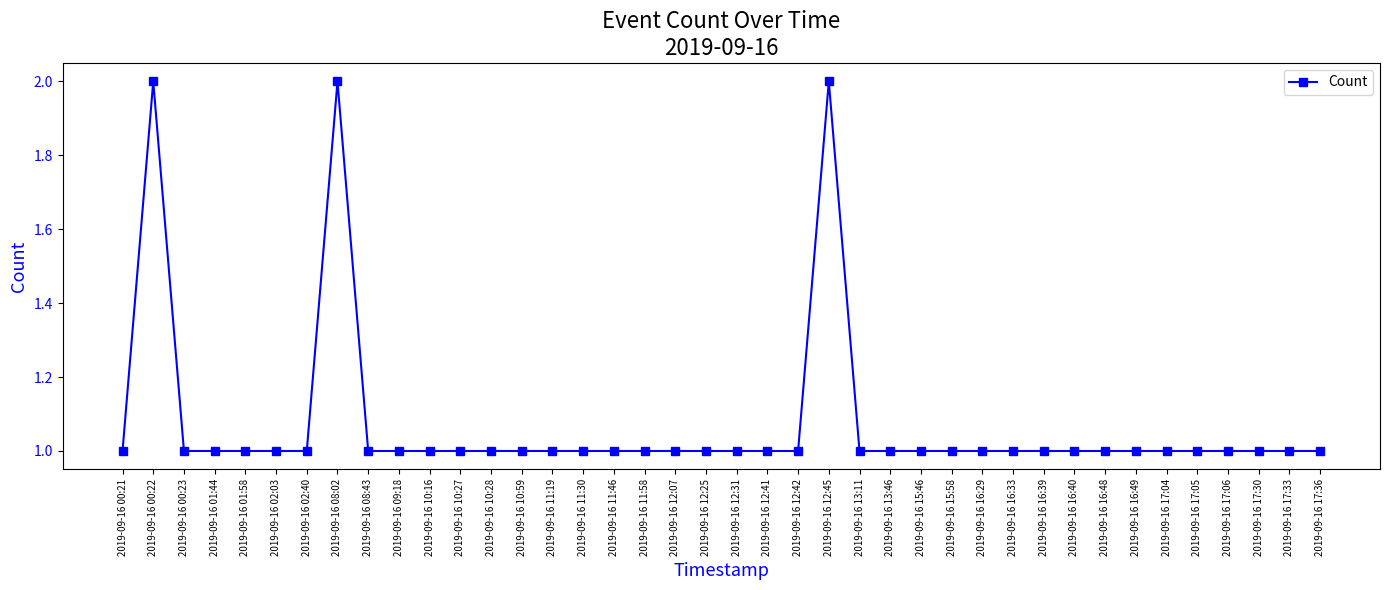

How many series are shown in this chart?

1